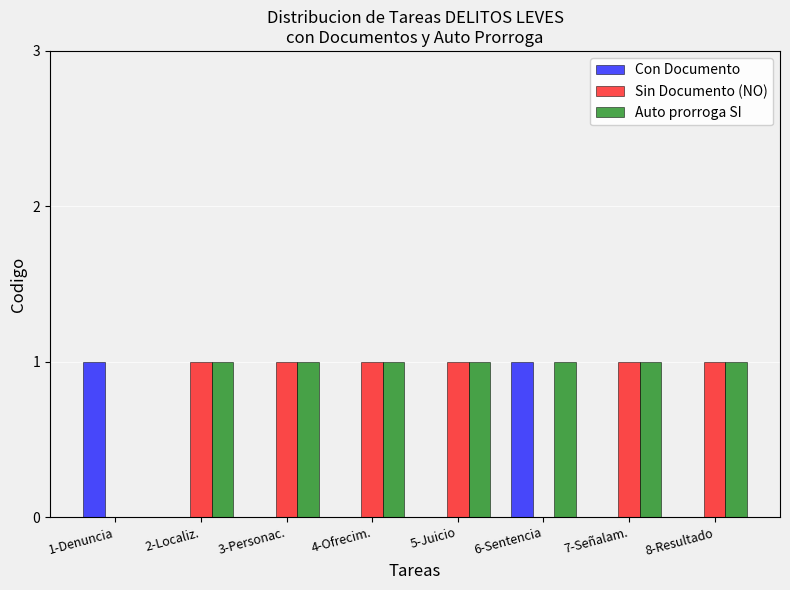

True or false: Con Documento has a value of 0 at 7-Señalam..

True